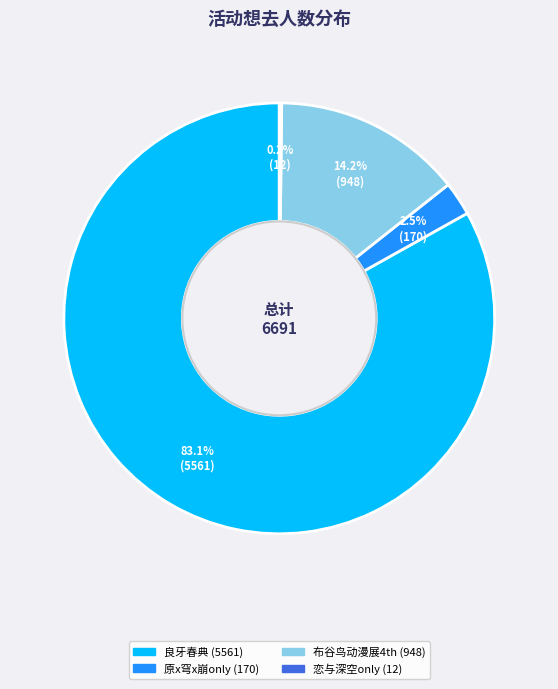

Is there a majority slice in this chart?

Yes